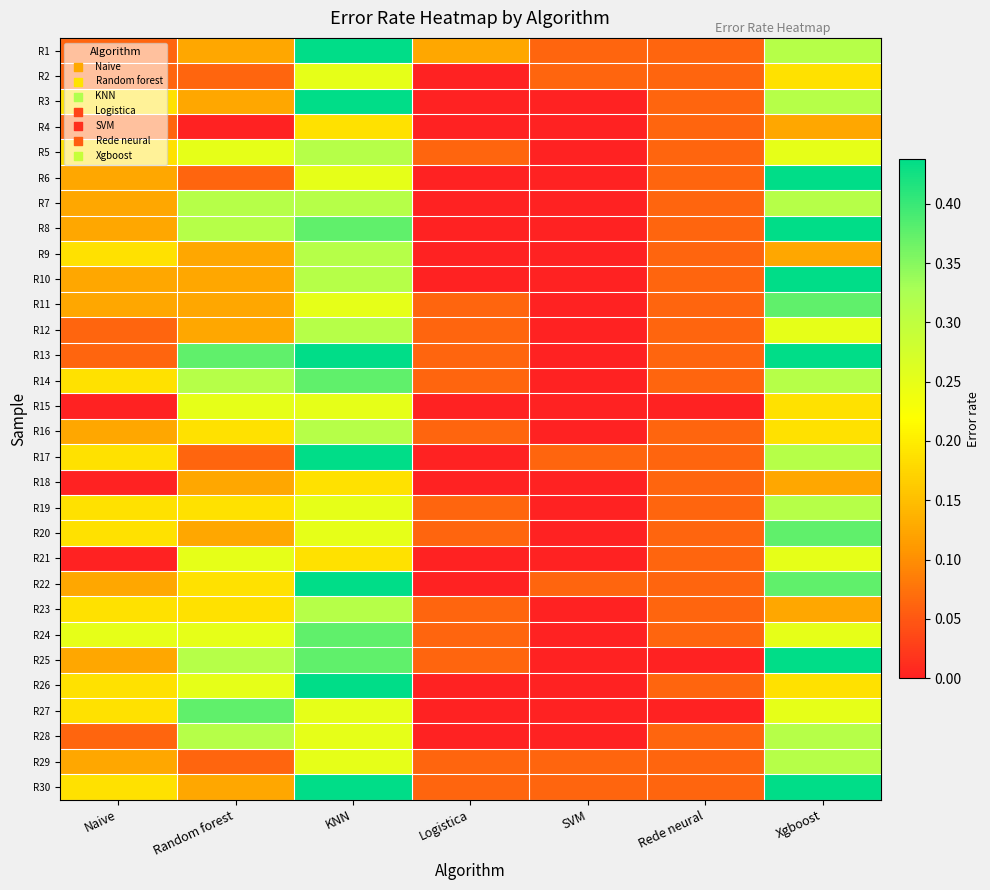

Reading left to right, extract all data points from this chart.

R1: Naive=0.1	Random forest=0.1	KNN=0.4	Logistica=0.1	SVM=0.1	Rede neural=0.1	Xgboost=0.3
R2: Naive=0.1	Random forest=0.1	KNN=0.2	Logistica=0.0	SVM=0.1	Rede neural=0.1	Xgboost=0.2
R3: Naive=0.2	Random forest=0.1	KNN=0.4	Logistica=0.0	SVM=0.0	Rede neural=0.1	Xgboost=0.3
R4: Naive=0.1	Random forest=0.0	KNN=0.2	Logistica=0.0	SVM=0.0	Rede neural=0.1	Xgboost=0.1
R5: Naive=0.2	Random forest=0.2	KNN=0.3	Logistica=0.1	SVM=0.0	Rede neural=0.1	Xgboost=0.2
R6: Naive=0.1	Random forest=0.1	KNN=0.2	Logistica=0.0	SVM=0.0	Rede neural=0.1	Xgboost=0.4
R7: Naive=0.1	Random forest=0.3	KNN=0.3	Logistica=0.0	SVM=0.0	Rede neural=0.1	Xgboost=0.3
R8: Naive=0.1	Random forest=0.3	KNN=0.4	Logistica=0.0	SVM=0.0	Rede neural=0.1	Xgboost=0.4
R9: Naive=0.2	Random forest=0.1	KNN=0.3	Logistica=0.0	SVM=0.0	Rede neural=0.1	Xgboost=0.1
R10: Naive=0.1	Random forest=0.1	KNN=0.3	Logistica=0.0	SVM=0.0	Rede neural=0.1	Xgboost=0.4
R11: Naive=0.1	Random forest=0.1	KNN=0.2	Logistica=0.1	SVM=0.0	Rede neural=0.1	Xgboost=0.4
R12: Naive=0.1	Random forest=0.1	KNN=0.3	Logistica=0.1	SVM=0.0	Rede neural=0.1	Xgboost=0.2
R13: Naive=0.1	Random forest=0.4	KNN=0.4	Logistica=0.1	SVM=0.0	Rede neural=0.1	Xgboost=0.4
R14: Naive=0.2	Random forest=0.3	KNN=0.4	Logistica=0.1	SVM=0.0	Rede neural=0.1	Xgboost=0.3
R15: Naive=0.0	Random forest=0.2	KNN=0.2	Logistica=0.0	SVM=0.0	Rede neural=0.0	Xgboost=0.2
R16: Naive=0.1	Random forest=0.2	KNN=0.3	Logistica=0.1	SVM=0.0	Rede neural=0.1	Xgboost=0.2
R17: Naive=0.2	Random forest=0.1	KNN=0.4	Logistica=0.0	SVM=0.1	Rede neural=0.1	Xgboost=0.3
R18: Naive=0.0	Random forest=0.1	KNN=0.2	Logistica=0.0	SVM=0.0	Rede neural=0.1	Xgboost=0.1
R19: Naive=0.2	Random forest=0.2	KNN=0.2	Logistica=0.1	SVM=0.0	Rede neural=0.1	Xgboost=0.3
R20: Naive=0.2	Random forest=0.1	KNN=0.2	Logistica=0.1	SVM=0.0	Rede neural=0.1	Xgboost=0.4
R21: Naive=0.0	Random forest=0.2	KNN=0.2	Logistica=0.0	SVM=0.0	Rede neural=0.1	Xgboost=0.2
R22: Naive=0.1	Random forest=0.2	KNN=0.4	Logistica=0.0	SVM=0.1	Rede neural=0.1	Xgboost=0.4
R23: Naive=0.2	Random forest=0.2	KNN=0.3	Logistica=0.1	SVM=0.0	Rede neural=0.1	Xgboost=0.1
R24: Naive=0.2	Random forest=0.2	KNN=0.4	Logistica=0.1	SVM=0.0	Rede neural=0.1	Xgboost=0.2
R25: Naive=0.1	Random forest=0.3	KNN=0.4	Logistica=0.1	SVM=0.0	Rede neural=0.0	Xgboost=0.4
R26: Naive=0.2	Random forest=0.2	KNN=0.4	Logistica=0.0	SVM=0.0	Rede neural=0.1	Xgboost=0.2
R27: Naive=0.2	Random forest=0.4	KNN=0.2	Logistica=0.0	SVM=0.0	Rede neural=0.0	Xgboost=0.2
R28: Naive=0.1	Random forest=0.3	KNN=0.2	Logistica=0.0	SVM=0.0	Rede neural=0.1	Xgboost=0.3
R29: Naive=0.1	Random forest=0.1	KNN=0.2	Logistica=0.1	SVM=0.1	Rede neural=0.1	Xgboost=0.3
R30: Naive=0.2	Random forest=0.1	KNN=0.4	Logistica=0.1	SVM=0.1	Rede neural=0.1	Xgboost=0.4